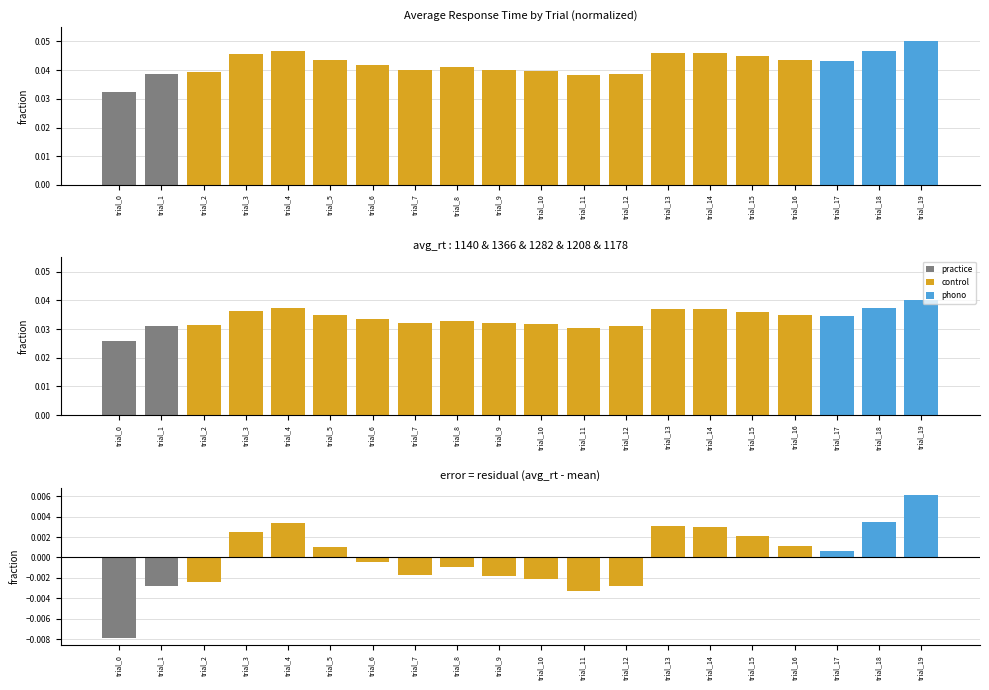

Reading right to left, what are all the values shown in this chart?

average_response_time: trial_19=0.1	trial_18=0.0	trial_17=0.0	trial_16=0.0	trial_15=0.0	trial_14=0.0	trial_13=0.0	trial_12=0.0	trial_11=0.0	trial_10=0.0	trial_9=0.0	trial_8=0.0	trial_7=0.0	trial_6=0.0	trial_5=0.0	trial_4=0.0	trial_3=0.0	trial_2=0.0	trial_1=0.0	trial_0=0.0
avg_rt: trial_19=0.0	trial_18=0.0	trial_17=0.0	trial_16=0.0	trial_15=0.0	trial_14=0.0	trial_13=0.0	trial_12=0.0	trial_11=0.0	trial_10=0.0	trial_9=0.0	trial_8=0.0	trial_7=0.0	trial_6=0.0	trial_5=0.0	trial_4=0.0	trial_3=0.0	trial_2=0.0	trial_1=0.0	trial_0=0.0
residual: trial_19=0.0	trial_18=0.0	trial_17=0.0	trial_16=0.0	trial_15=0.0	trial_14=0.0	trial_13=0.0	trial_12=-0.0	trial_11=-0.0	trial_10=-0.0	trial_9=-0.0	trial_8=-0.0	trial_7=-0.0	trial_6=-0.0	trial_5=0.0	trial_4=0.0	trial_3=0.0	trial_2=-0.0	trial_1=-0.0	trial_0=-0.0